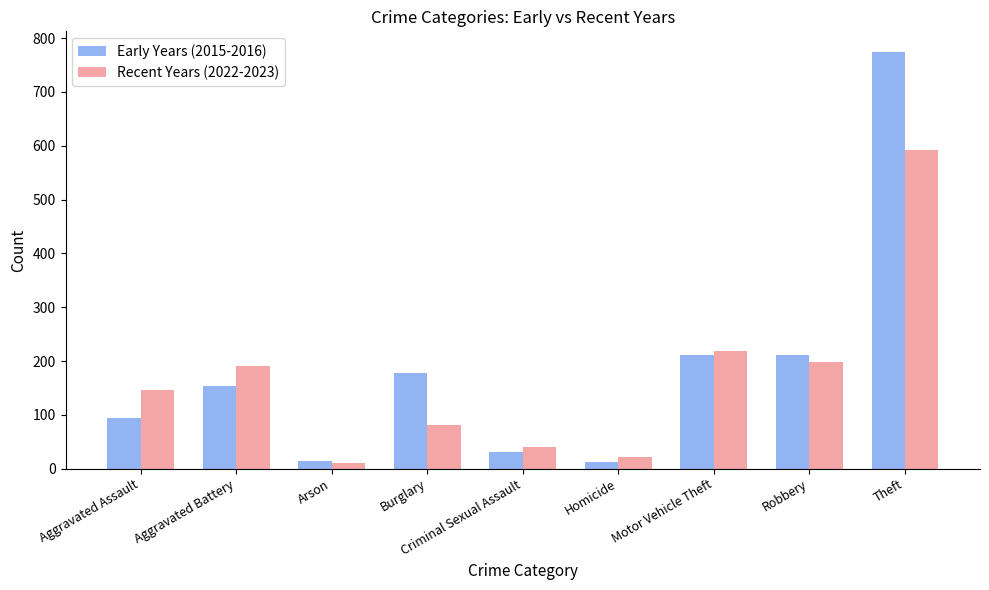

At which category is the sum across all series the highest?

Theft